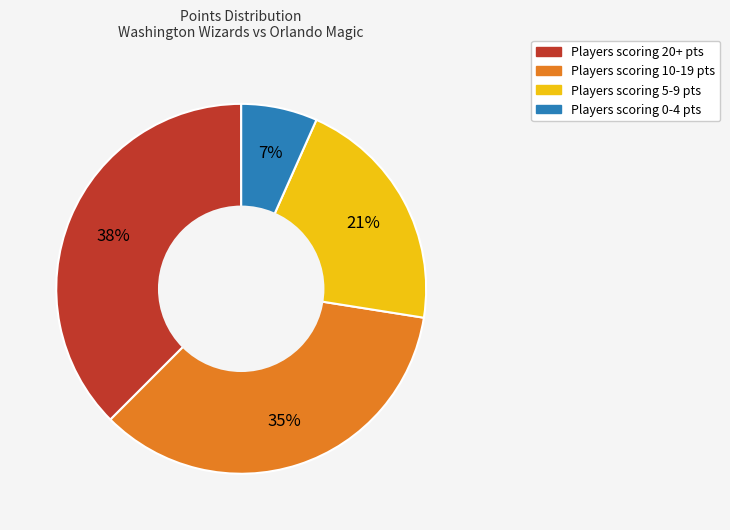

Is there any slice that represents more than half of the pie?

No